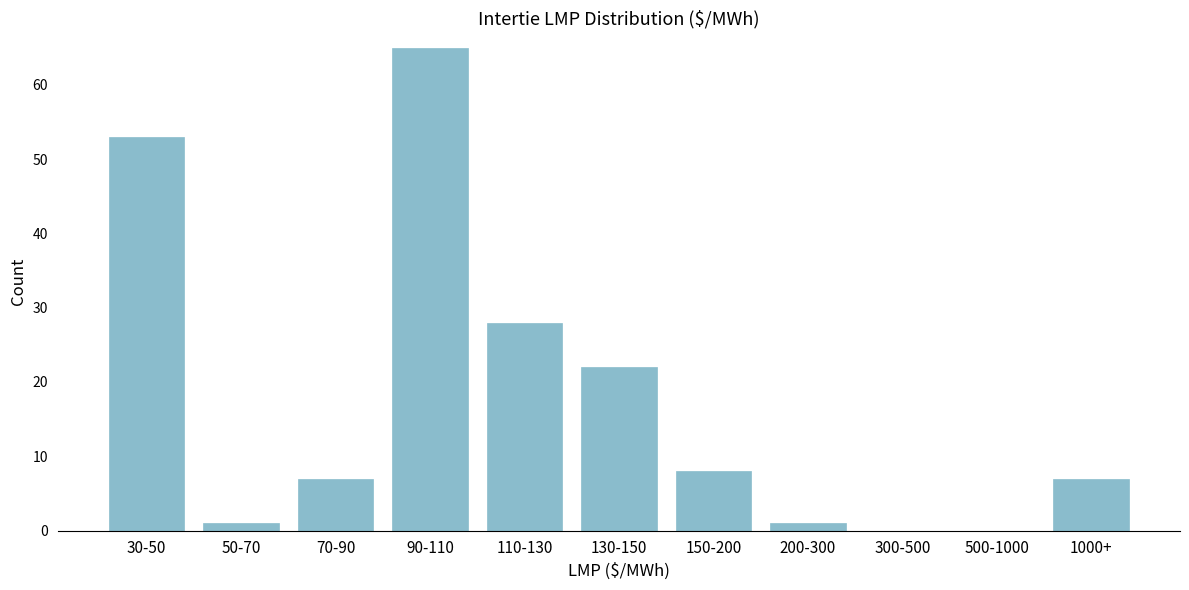

Reading left to right, extract all data points from this chart.

30-50=53	50-70=1	70-90=7	90-110=65	110-130=28	130-150=22	150-200=8	200-300=1	300-500=0	500-1000=0	1000+=7